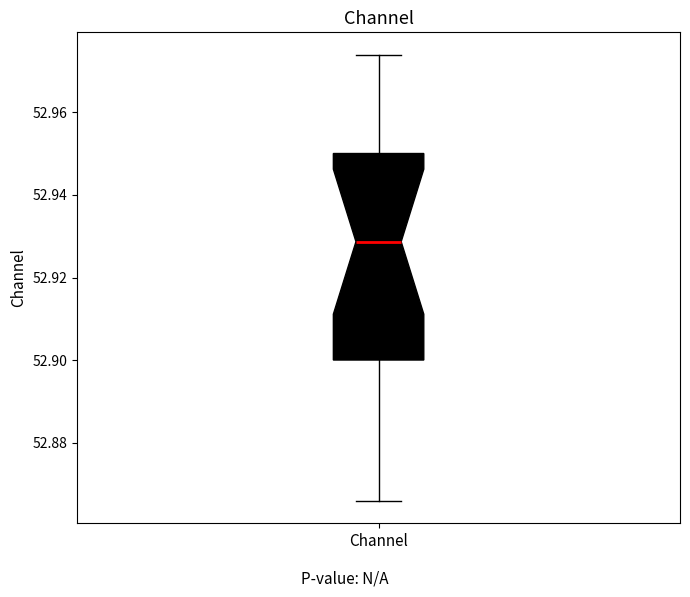

Transcribe this box plot: give where the median line is, the range the box spans, and where the two whiskers end, as read against the y-axis. The values are not printed on the chart, so give them approximately, as read against the axis.

median 52.928, box 52.900 to 52.950, whiskers 52.866 to 52.974